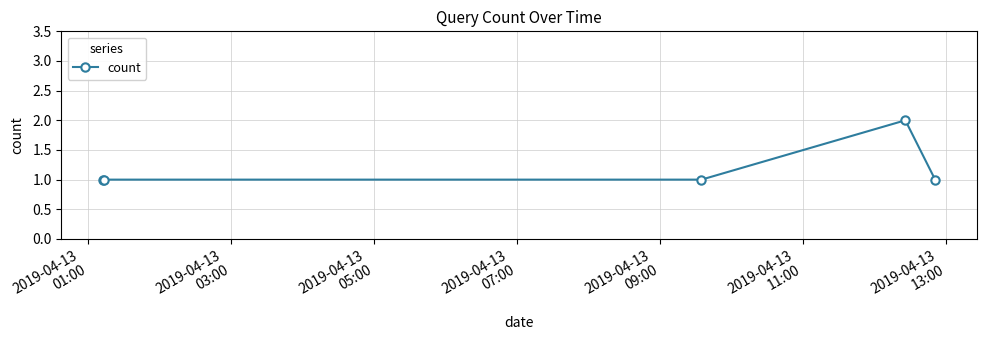

Count the values in the range 1 to 2.

5